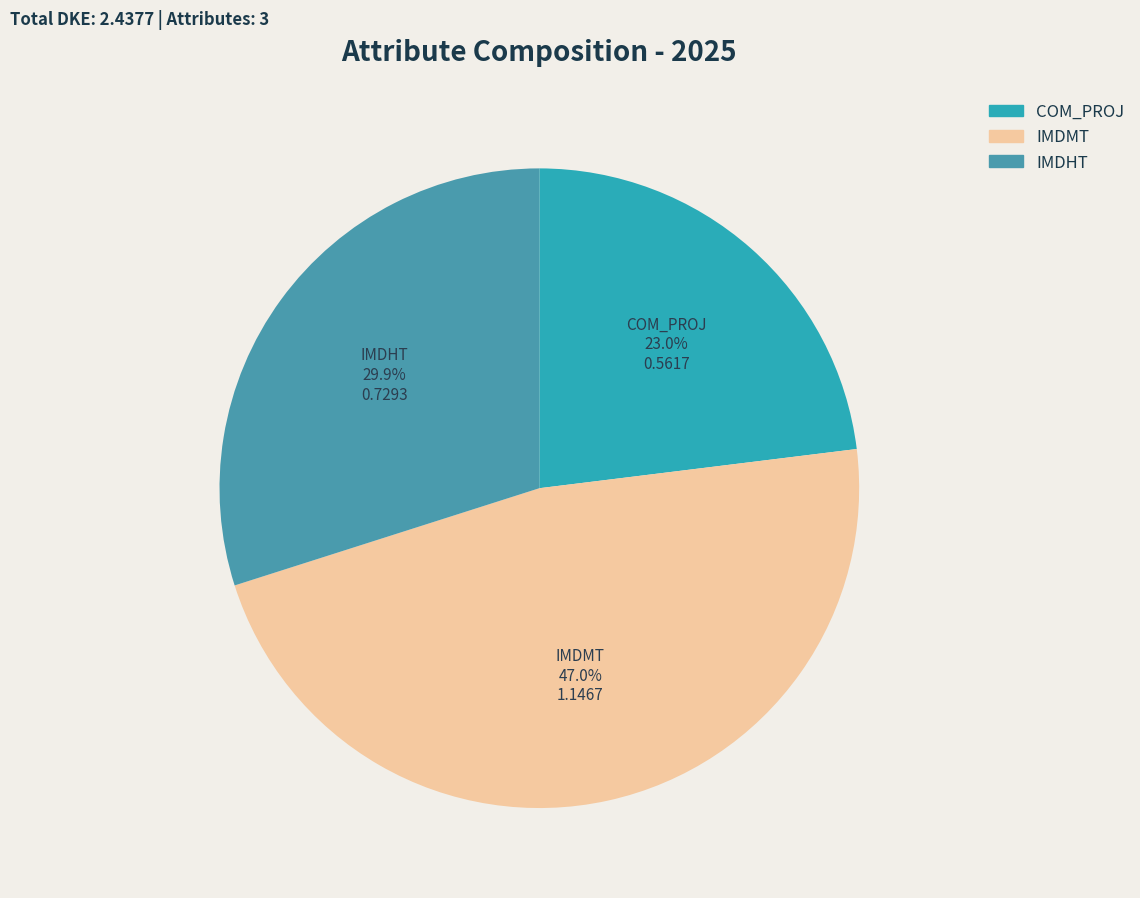

What portion of the pie excludes IMDMT?

53.0%